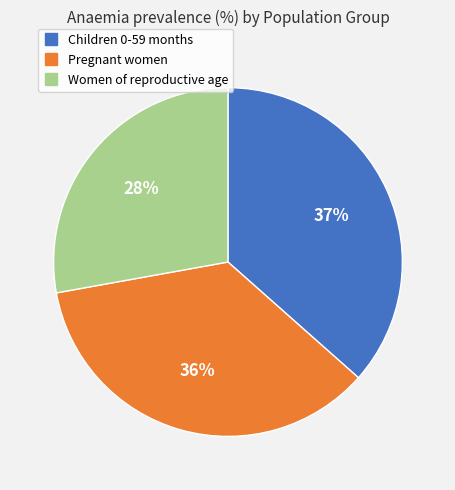

To the nearest percent, what is the combined percentage of Pregnant women and Women of reproductive age?

63%